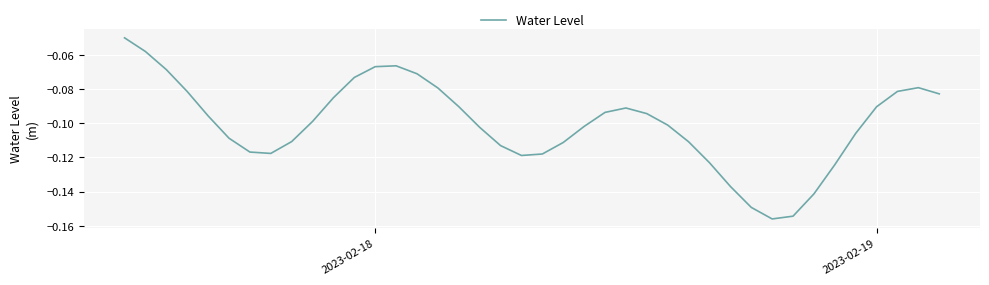

Does the chart have visible grid lines?

Yes